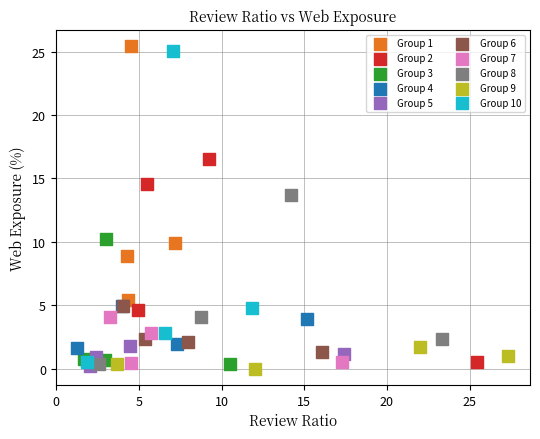

Which series has the widest spread of Y values?

Group 10